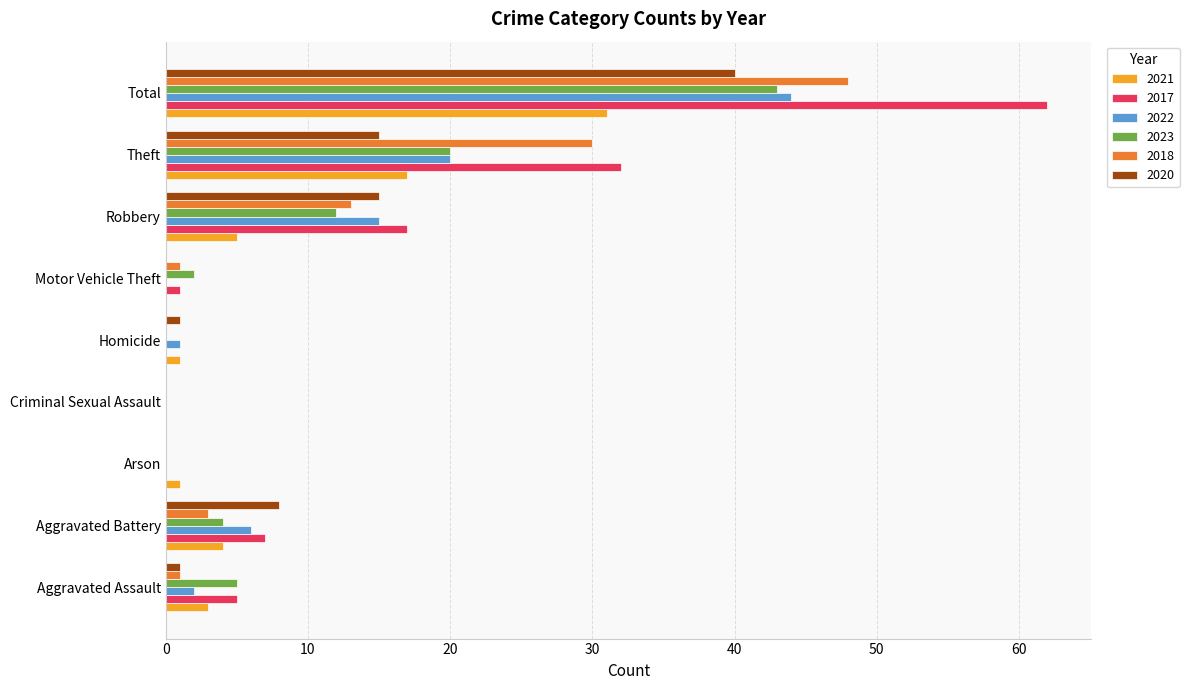

The 2021 series shows 0 at Criminal Sexual Assault. True or false?

True